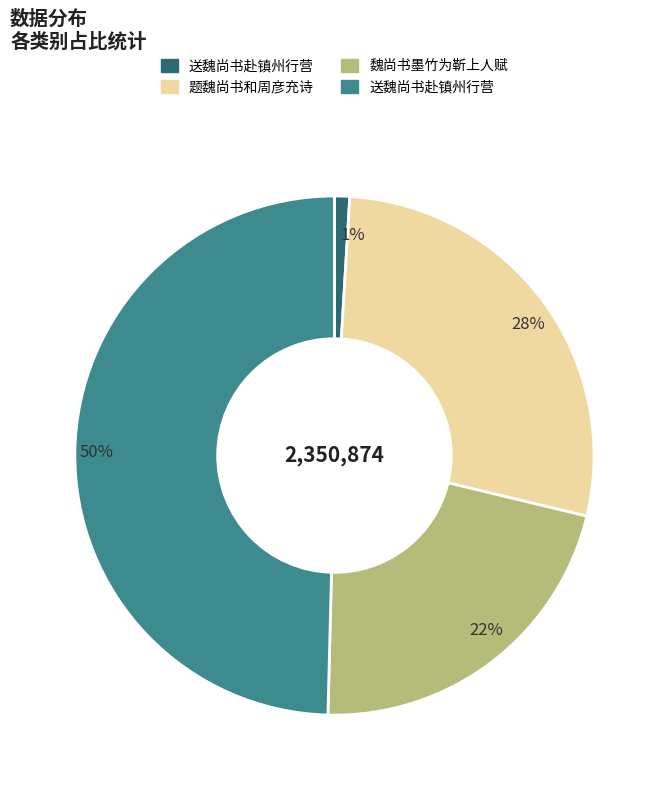

To the nearest percent, what is the average slice percentage?

25%